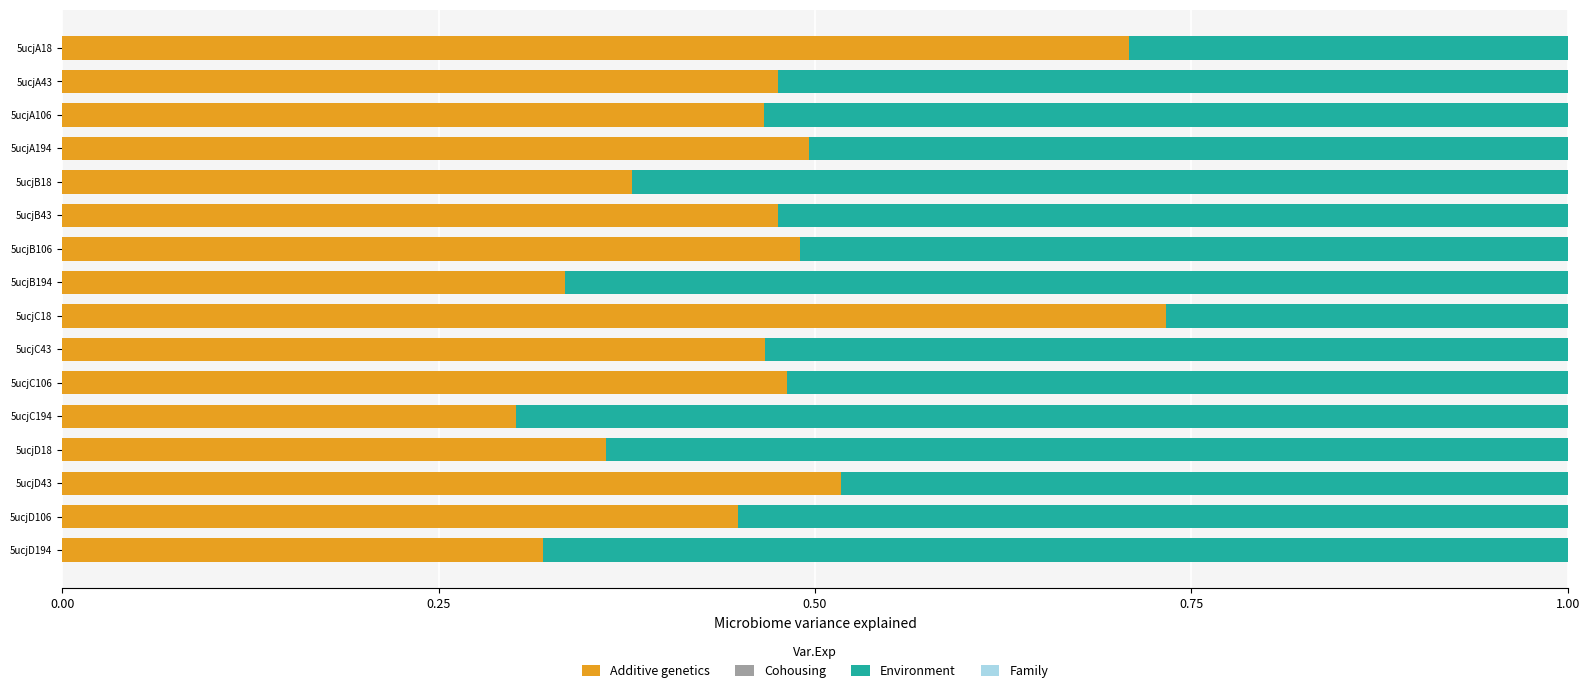

What is the total value across all series at 5ucjA106?

1.0